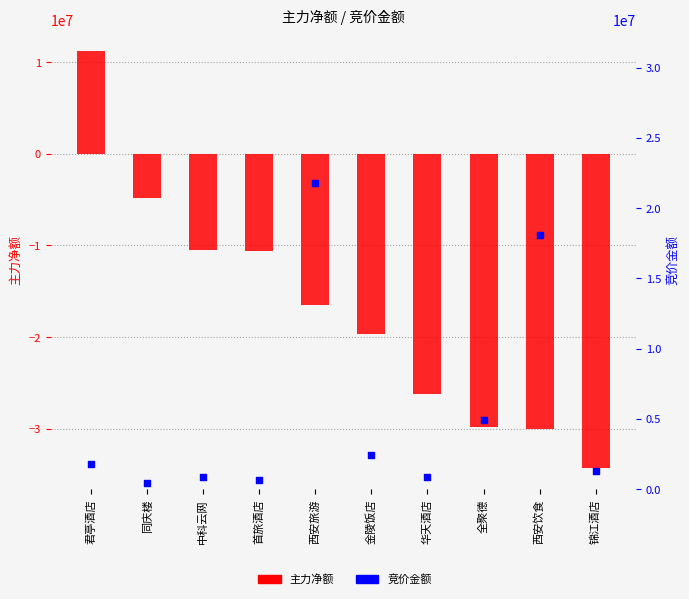

What is the total value across all series at 西安饮食?

-11959918